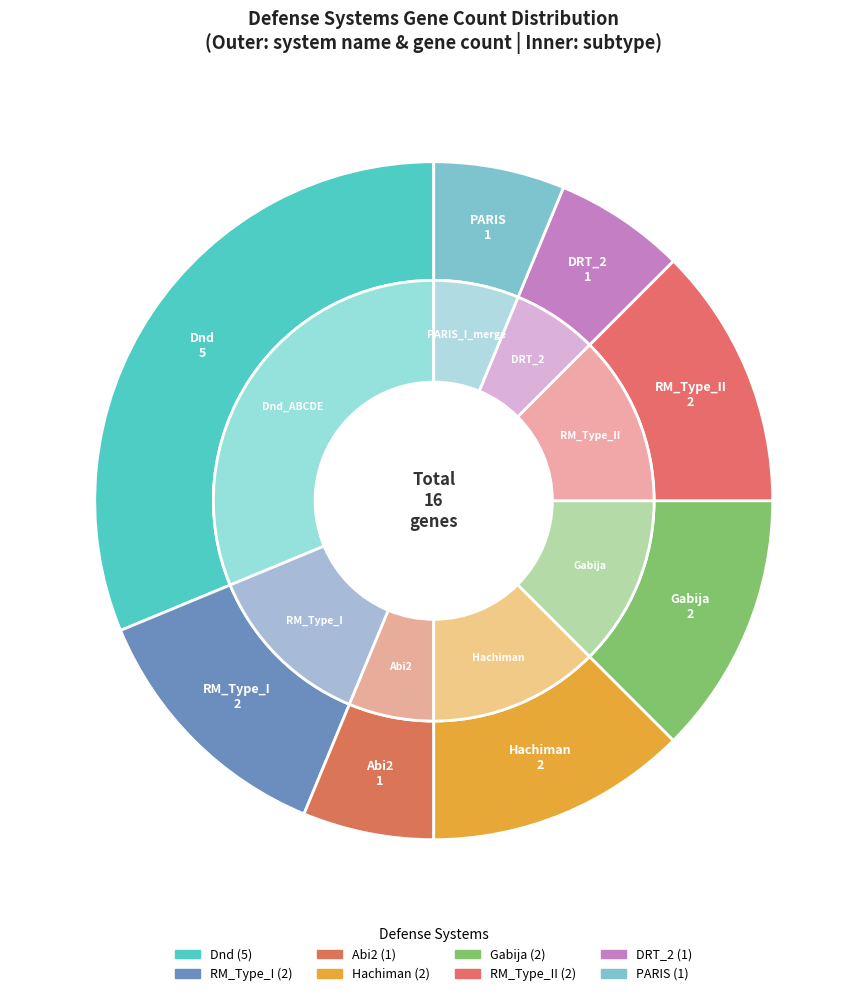

Rank the categories by value from highest to lowest.

Dnd, RM_Type_I, Hachiman, Gabija, RM_Type_II, Abi2, DRT_2, PARIS